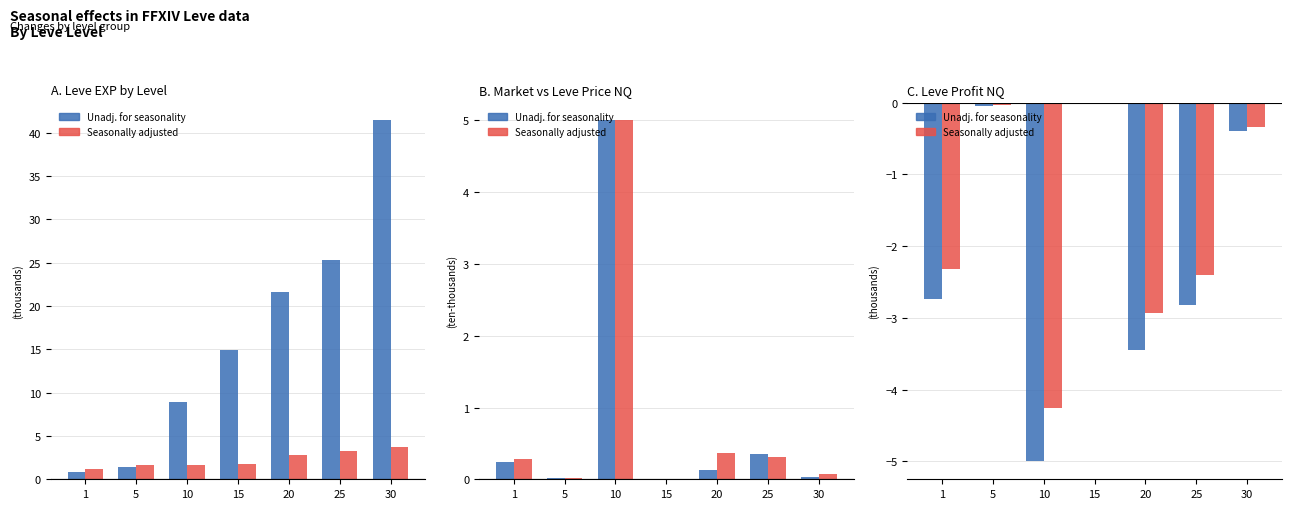

At which category is the sum across all series the highest?

15